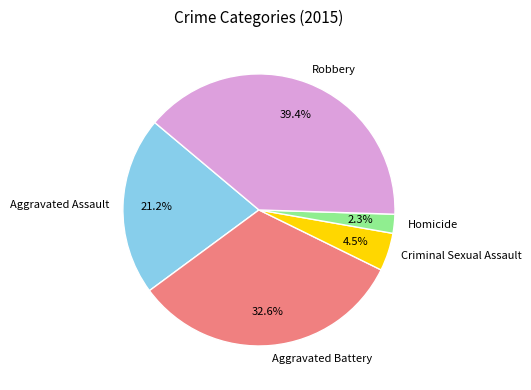

What is the ratio of the value at Robbery to the value at Aggravated Battery?

1.2